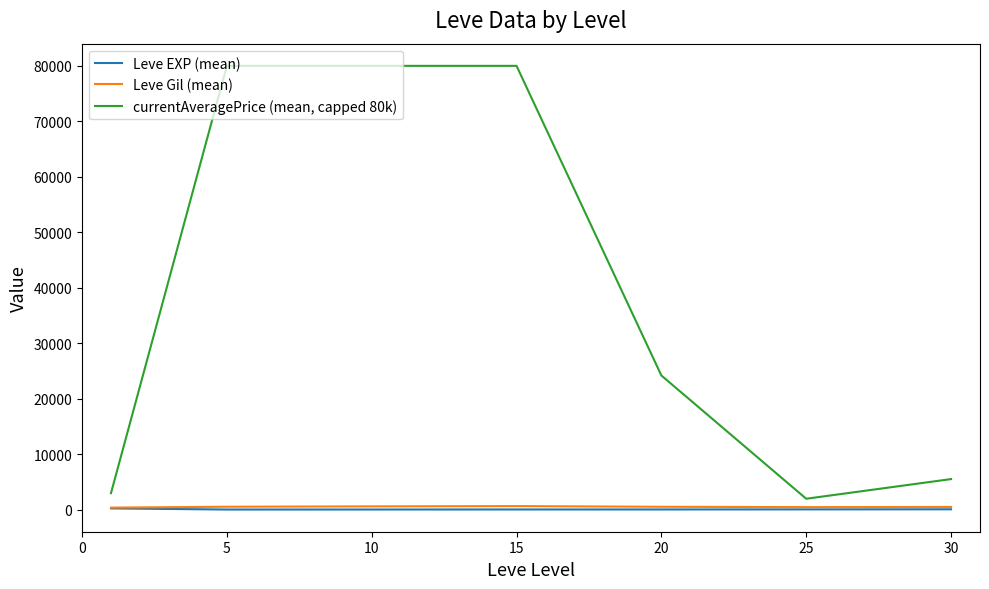

List the series in order of their peak value, highest first.

currentAveragePrice (mean, capped 80k), Leve Gil (mean), Leve EXP (mean)